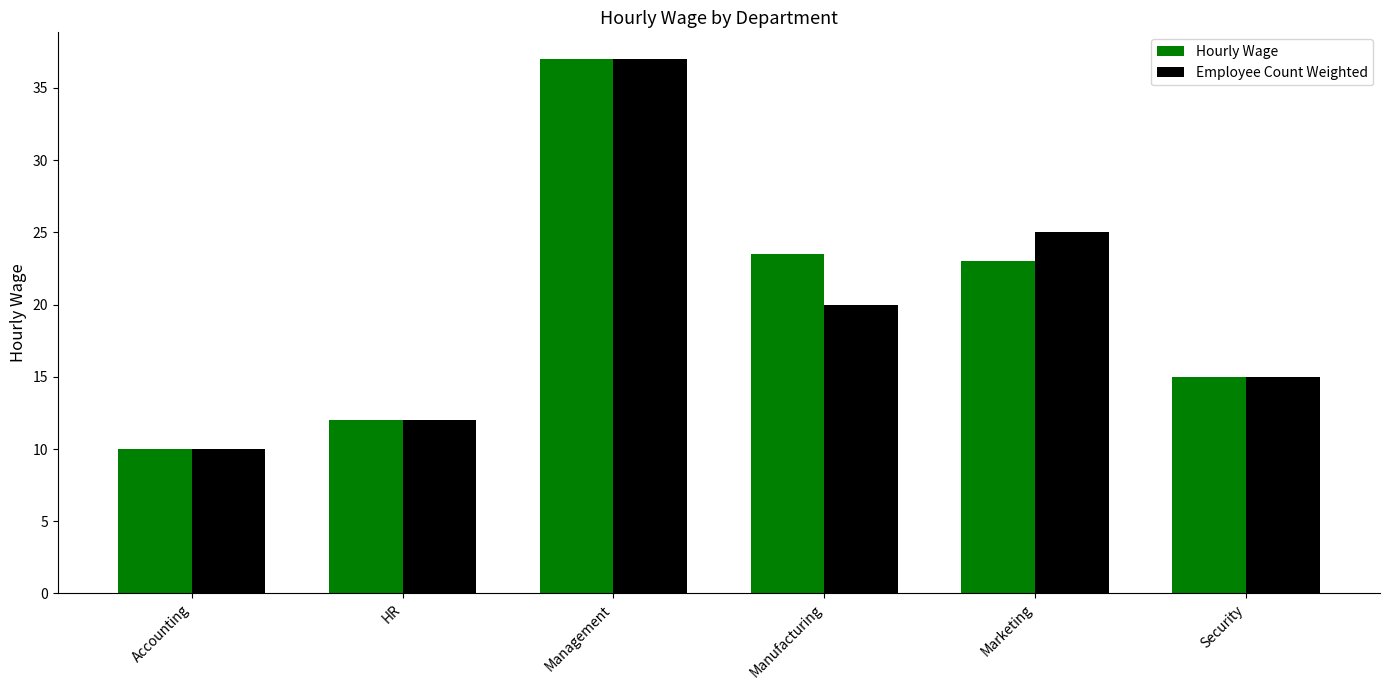

The value of Hourly Wage at Accounting is 16.1. True or false?

False